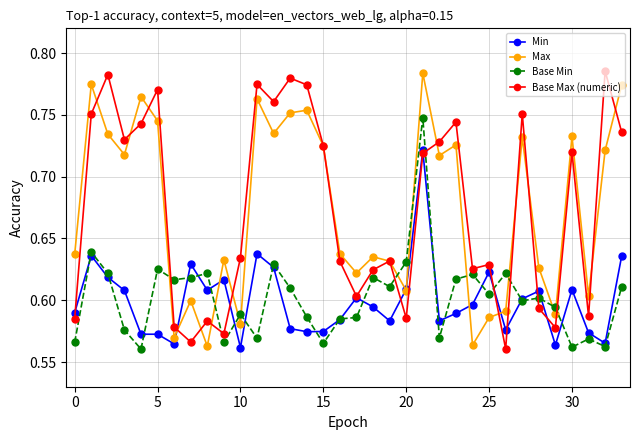

At how many categories does at least one series exceed 0?

34